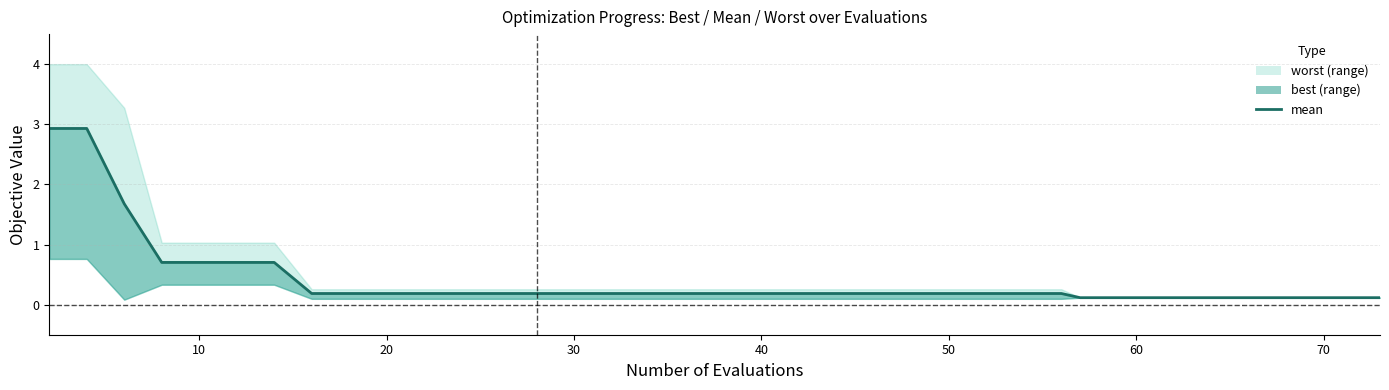

Reading right to left, transcribe all the data shown in this chart.

0.1	0.1	0.1	0.1	0.1	0.1	0.1	0.1	0.1	0.1	0.1	0.2	0.2	0.2	0.2	0.2	0.2	0.2	0.2	0.2	0.2	0.2	0.2	0.2	0.2	0.2	0.2	0.2	0.2	0.2	0.2	0.2	0.2	0.7	0.7	0.7	0.7	1.7	2.9	2.9